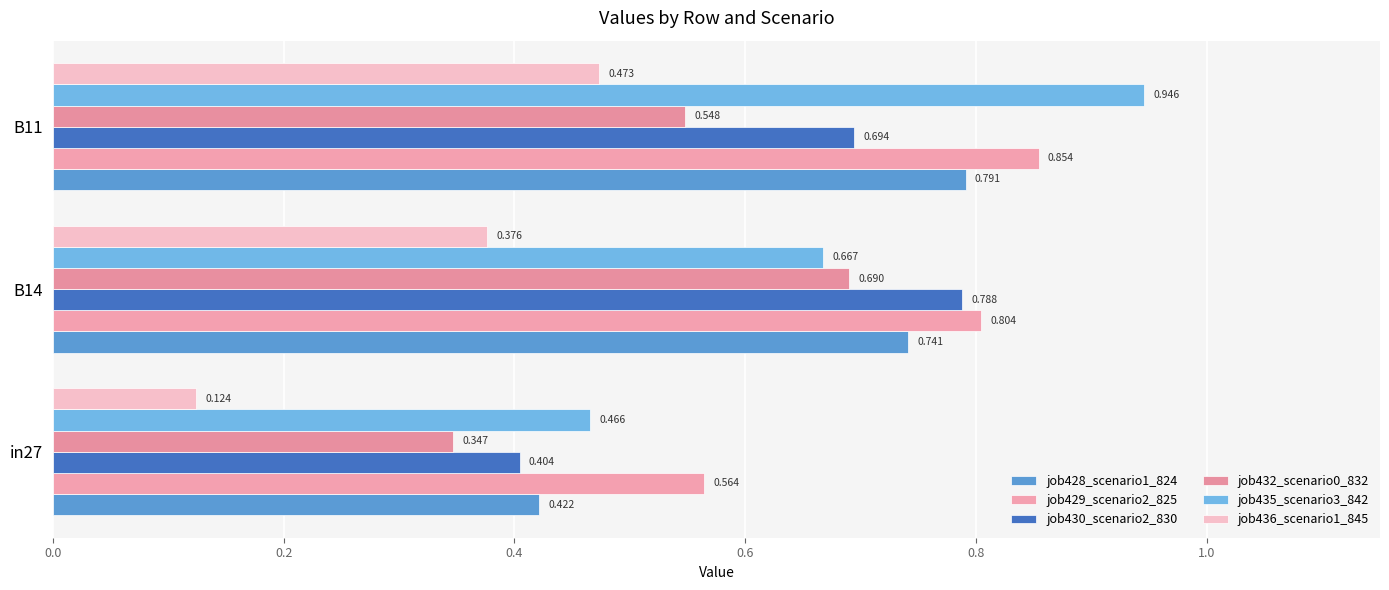

Reading left to right, transcribe all the data shown in this chart.

job428_scenario1_824: 0.4	0.7	0.8
job429_scenario2_825: 0.6	0.8	0.9
job430_scenario2_830: 0.4	0.8	0.7
job432_scenario0_832: 0.3	0.7	0.5
job435_scenario3_842: 0.5	0.7	0.9
job436_scenario1_845: 0.1	0.4	0.5